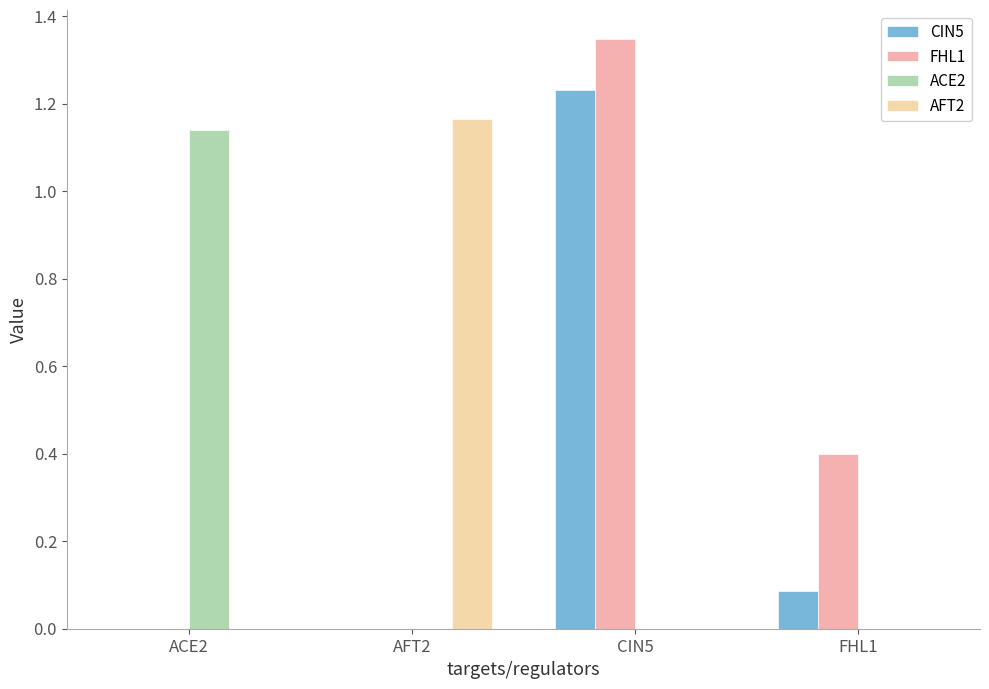

How many groups of bars are there?

4